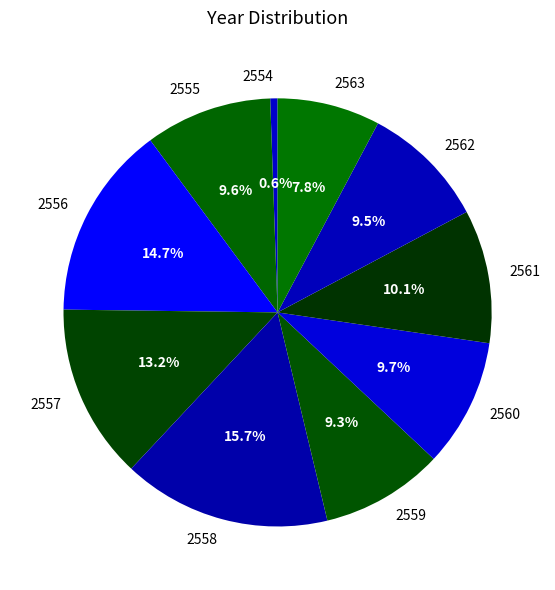

To the nearest percent, what is the difference between the 2560 and 2558 slice percentages?

6%